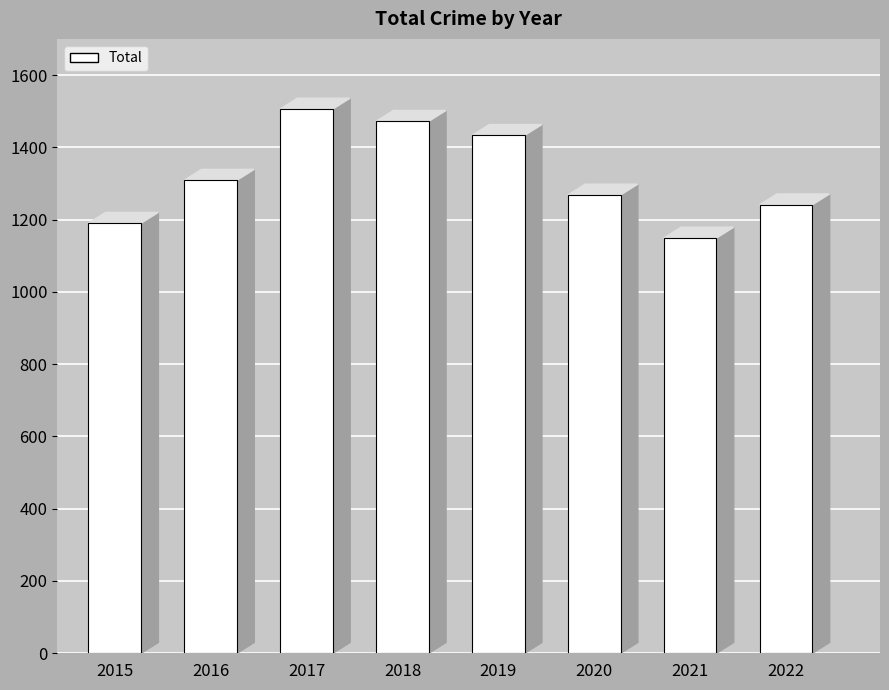

Reading left to right, what are all the values shown in this chart?

2015=1190	2016=1309	2017=1506	2018=1472	2019=1433	2020=1268	2021=1149	2022=1241